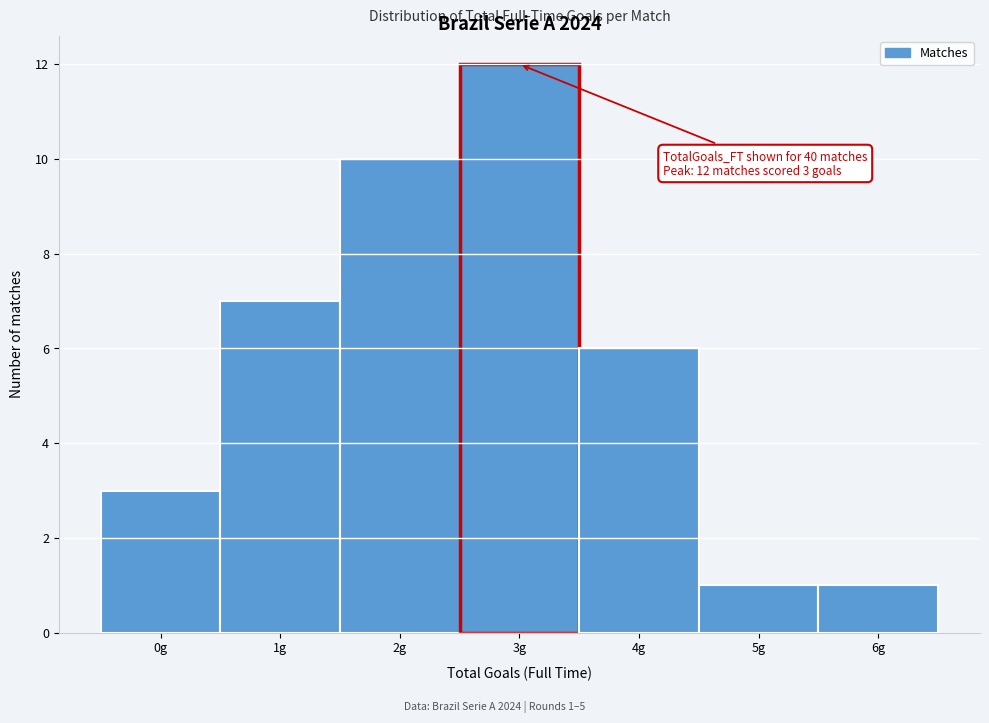

Reading right to left, what are all the values shown in this chart?

1	1	6	12	10	7	3